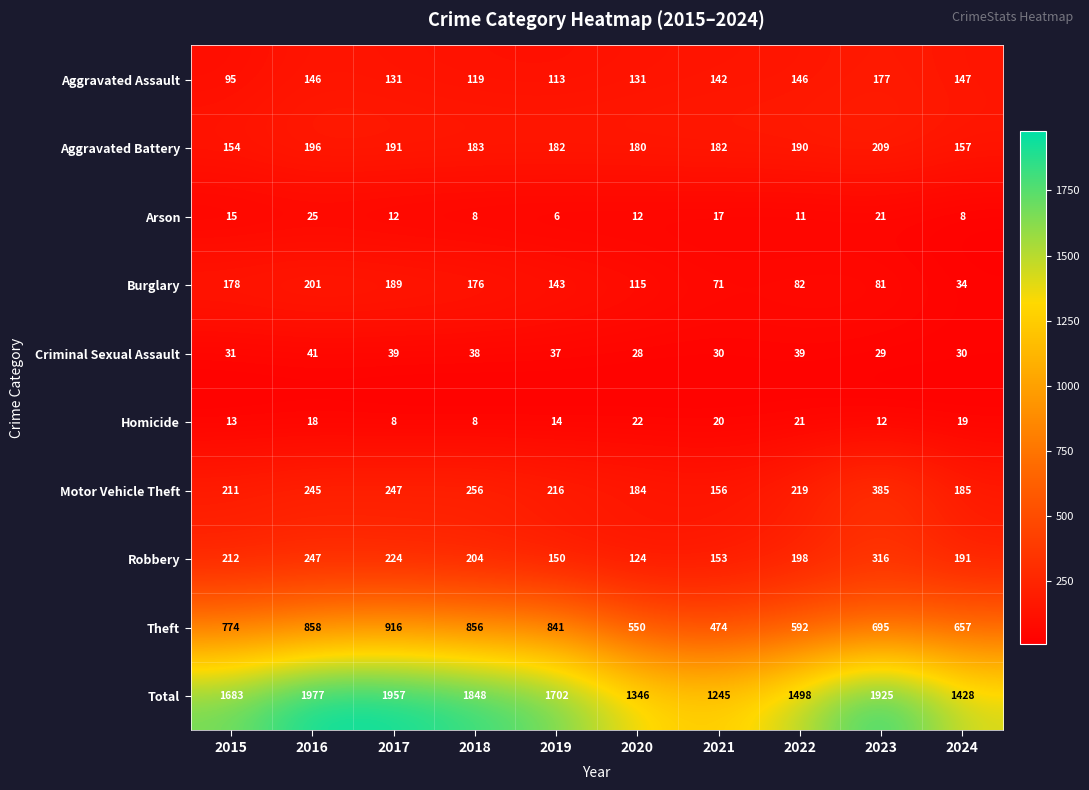

What is the spread (max minus min) of values at 2023?

1913